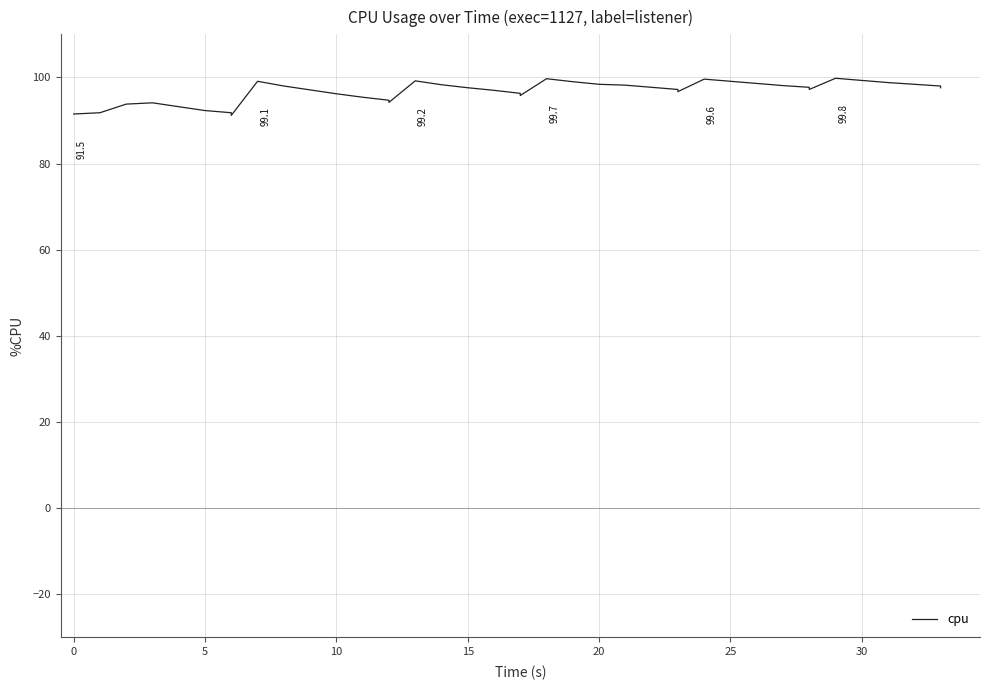

How many points are higher than both their immediate neighbors (excluding endpoints)?

6